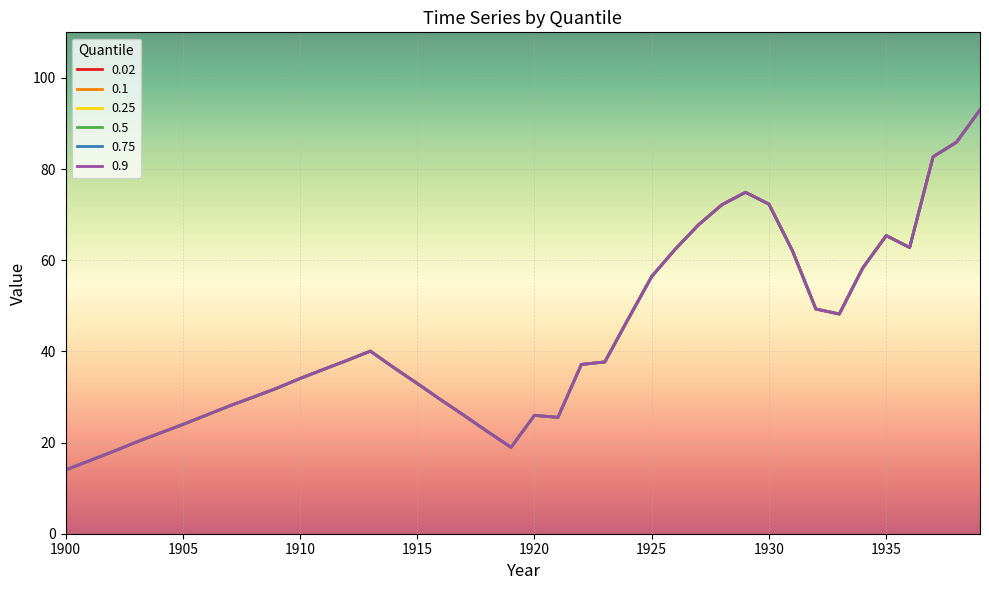

What is the value of the 0.25 point at the 17th from the left?

29.4